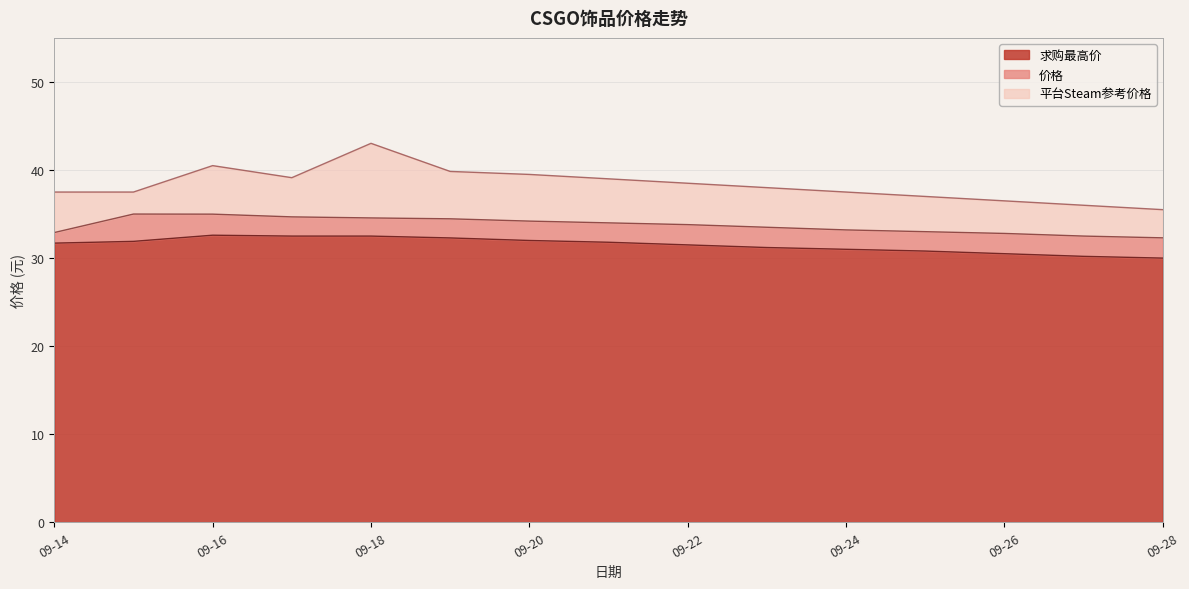

What value does the 求购最高价 series have at 09-28?

30.0